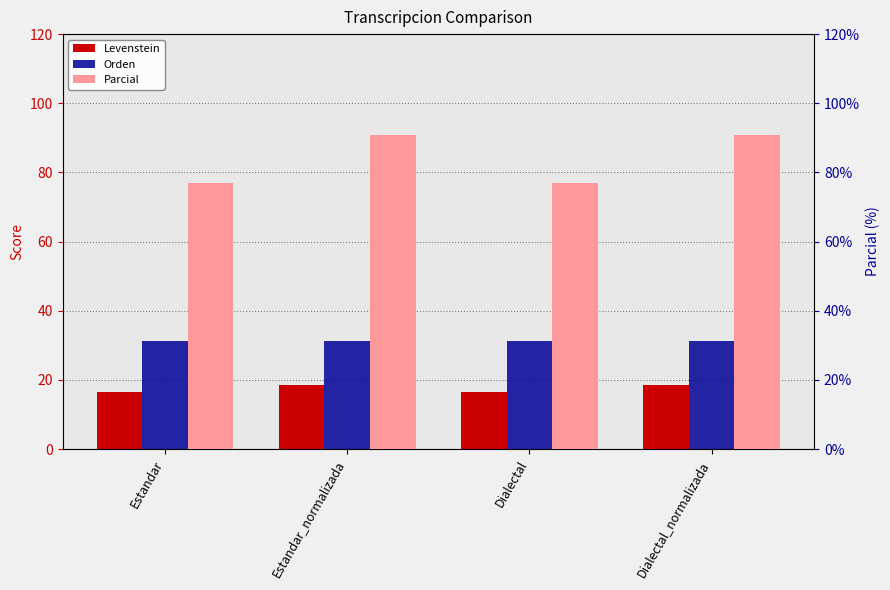

Is it true that Orden equals 50.9 at Dialectal?

False